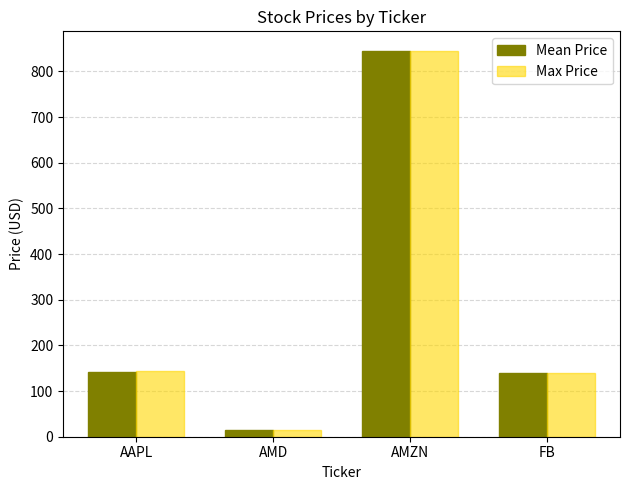

How many values in the Max Price series exceed 143?

2